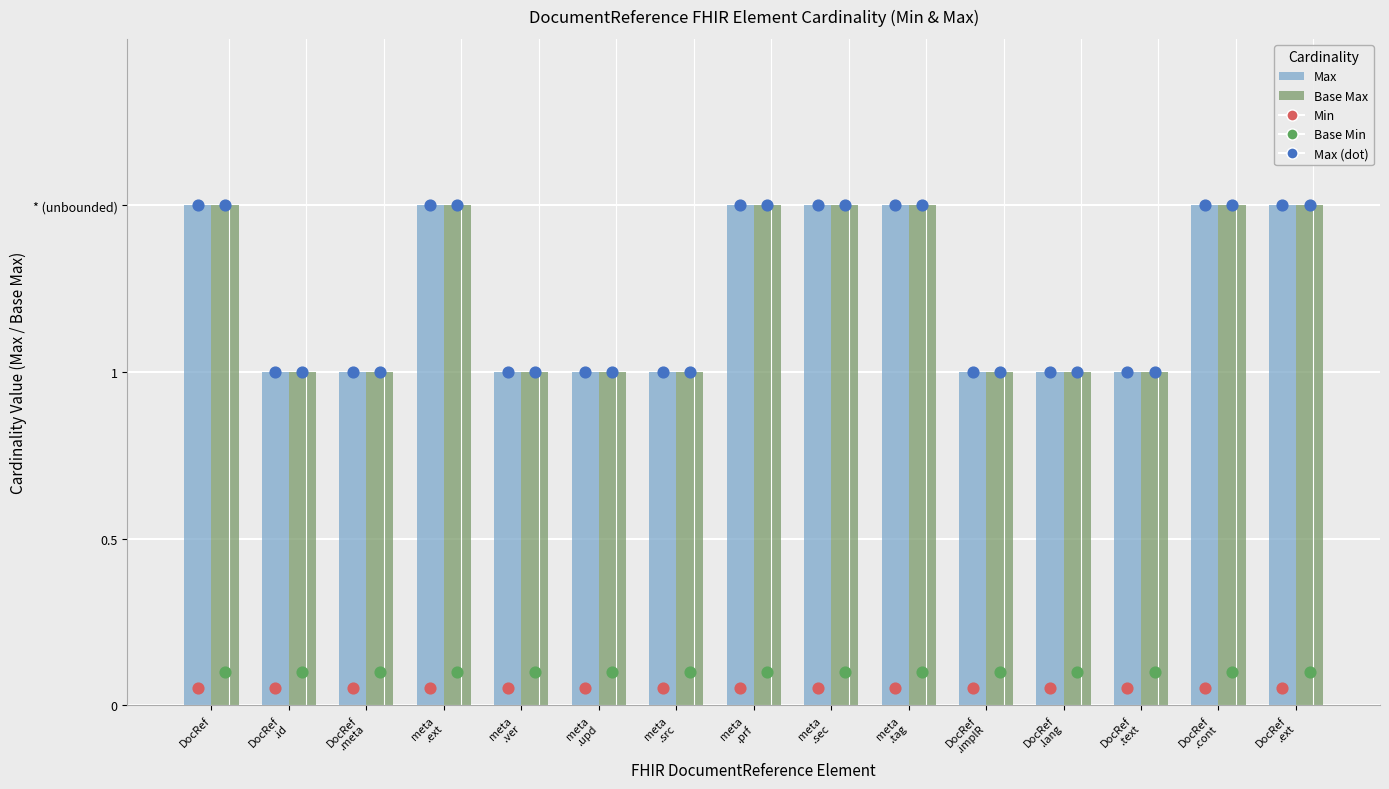

Which series reaches the minimum Y coordinate?

Min